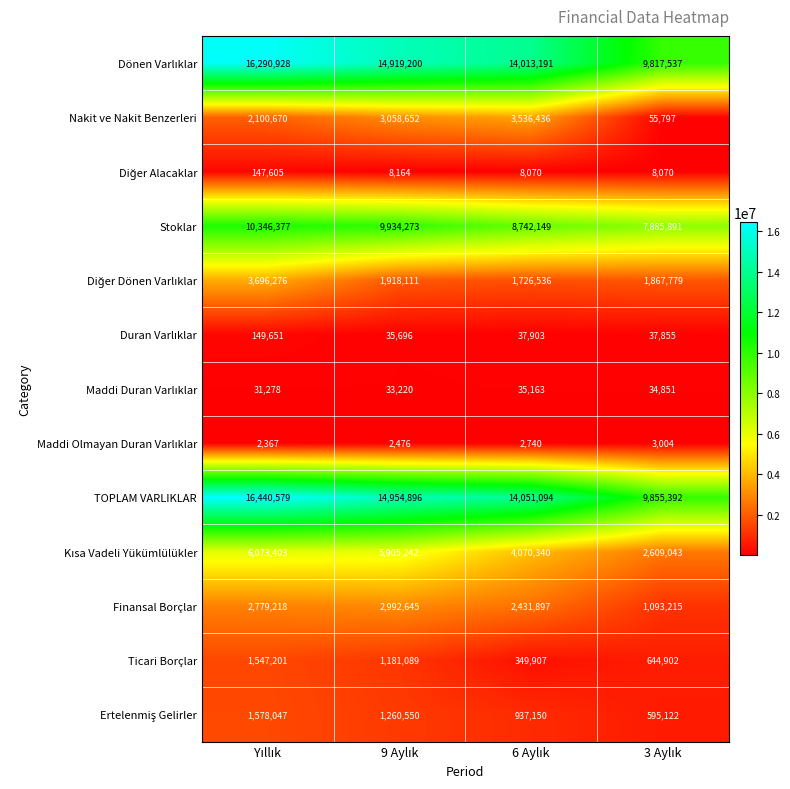

What is the difference between the second highest and second lowest values in the Finansal Borçlar series?

347321